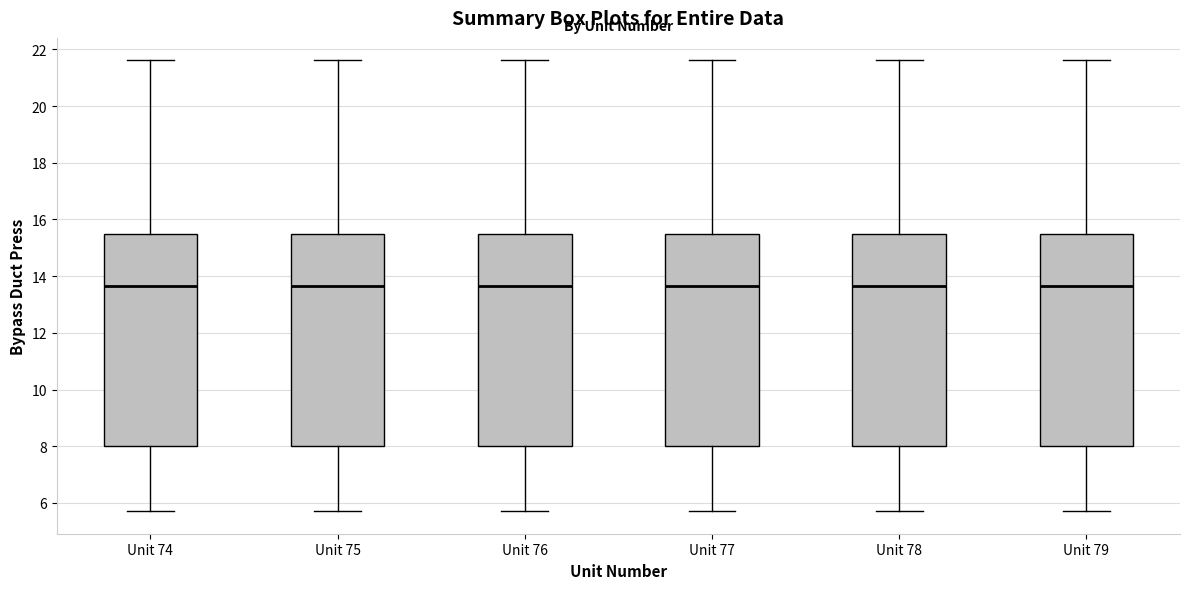

Reading left to right, transcribe this box plot: for each box, give where its median line is, the range the box spans, and where its two whiskers end, as read against the y-axis. The values are not printed on the chart, so give them approximately, as read against the axis.

Unit 74: median 13.6, box 8.0 to 15.4, whiskers 5.8 to 21.6
Unit 75: median 13.6, box 8.0 to 15.4, whiskers 5.8 to 21.6
Unit 76: median 13.6, box 8.0 to 15.4, whiskers 5.8 to 21.6
Unit 77: median 13.6, box 8.0 to 15.4, whiskers 5.8 to 21.6
Unit 78: median 13.6, box 8.0 to 15.4, whiskers 5.8 to 21.6
Unit 79: median 13.6, box 8.0 to 15.4, whiskers 5.8 to 21.6